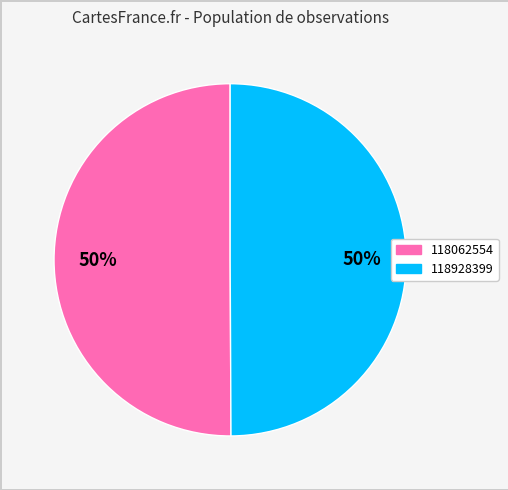

How many slices are in this pie chart?

2